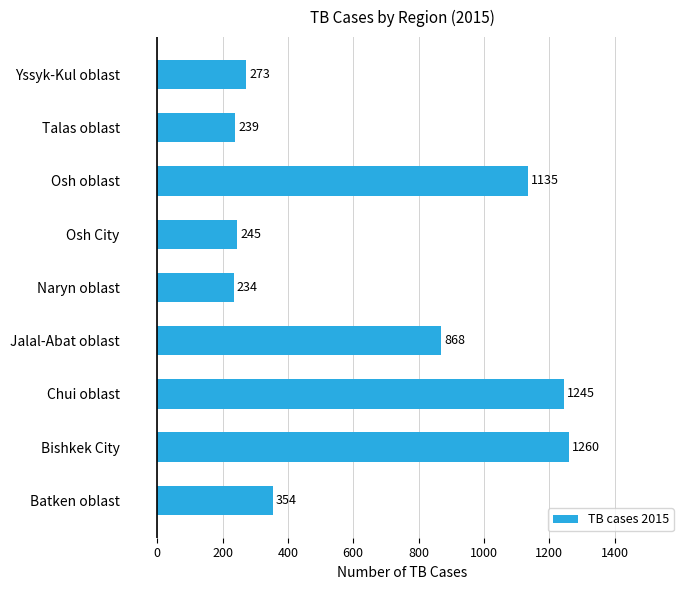

Reading bottom to top, list all the values displayed in this chart.

Batken oblast=354	Bishkek City=1260	Chui oblast=1245	Jalal-Abat oblast=868	Naryn oblast=234	Osh City=245	Osh oblast=1135	Talas oblast=239	Yssyk-Kul oblast=273